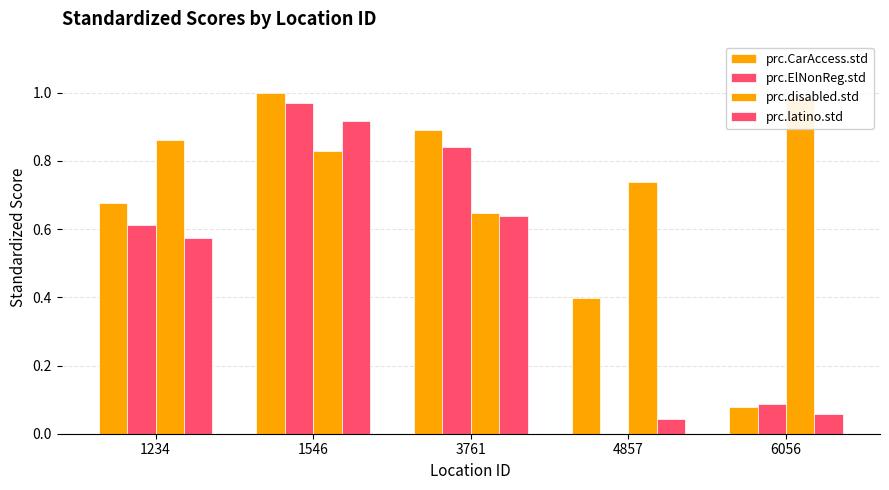

Is the value of prc.latino.std at 4857 greater than the value of prc.ElNonReg.std at 1234?

No